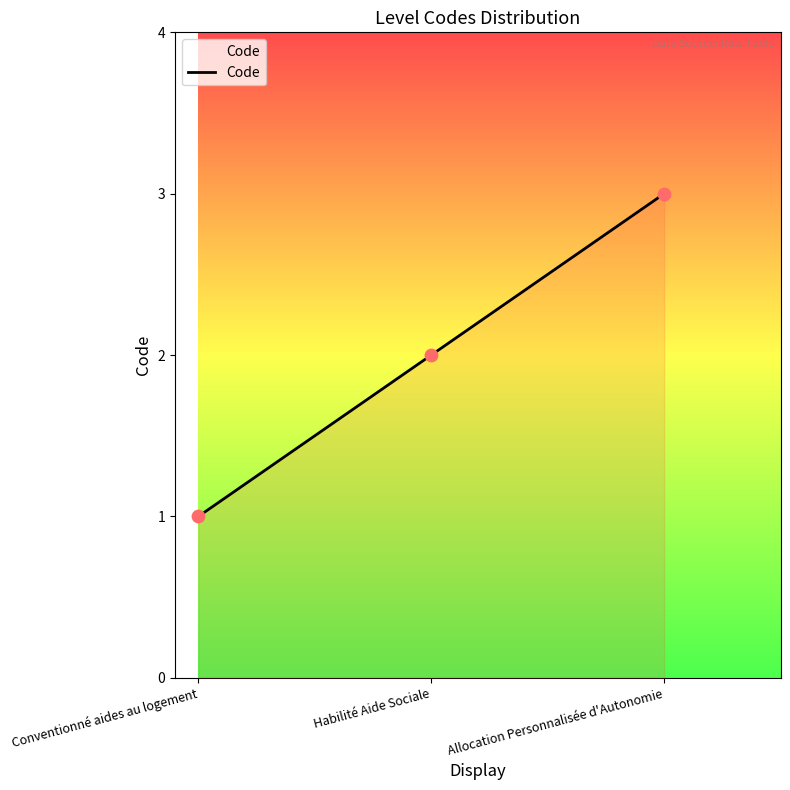

Between Conventionné aides au logement and Allocation Personnalisée d'Autonomie, which is larger?

Allocation Personnalisée d'Autonomie